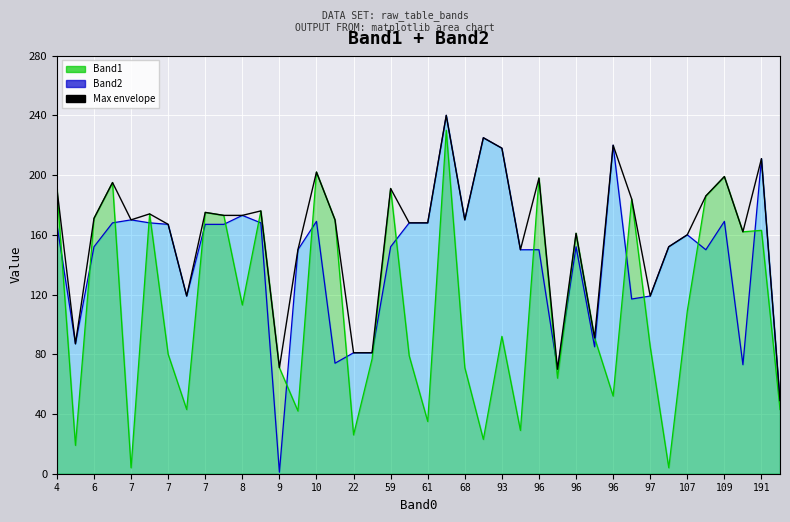

Which series has the widest spread of values?

Band2 line